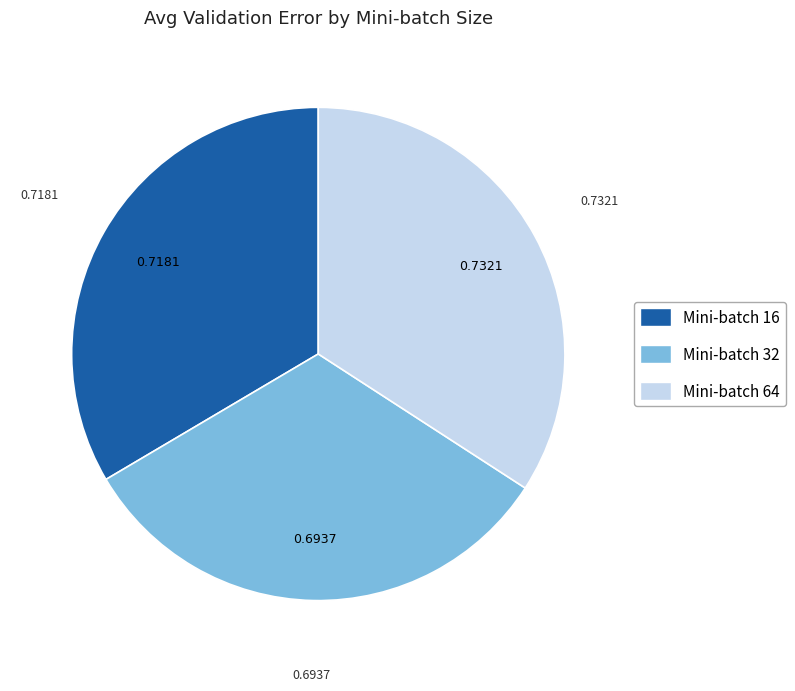

Is there any slice that represents more than half of the pie?

No